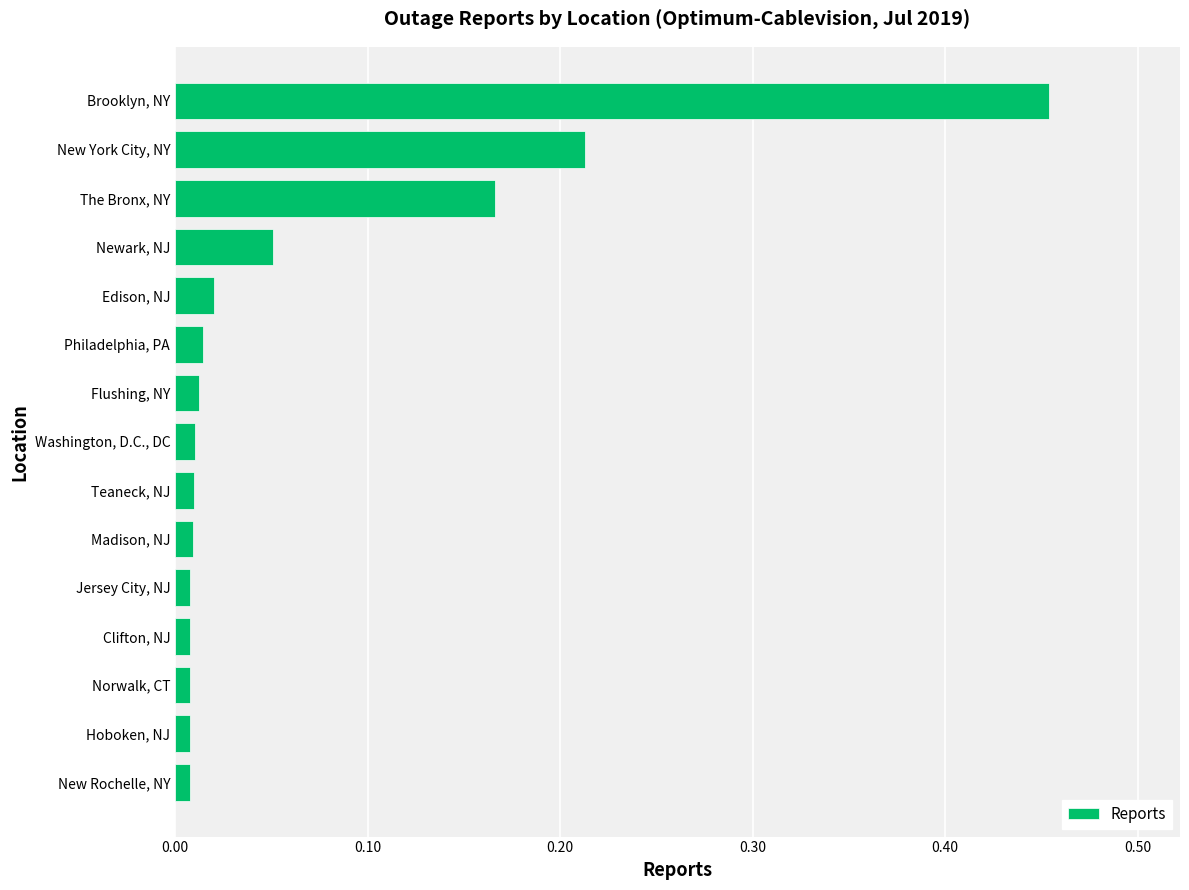

At which category does the chart reach its peak across all series?

Brooklyn, NY